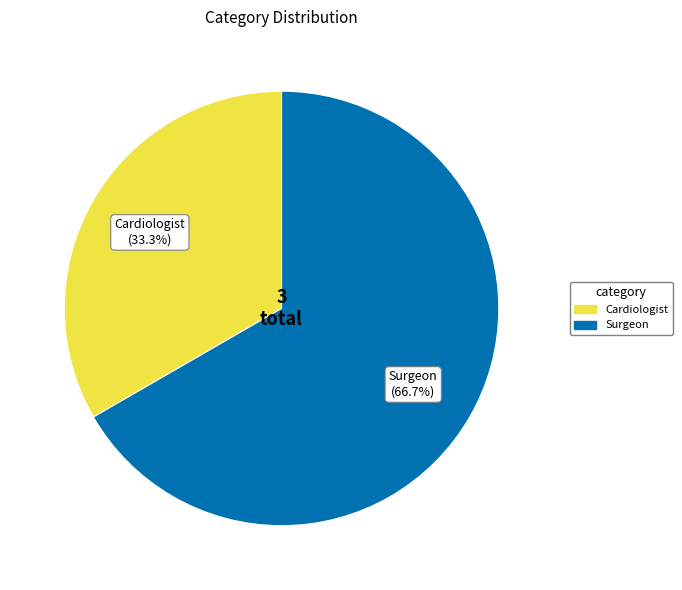

To the nearest percent, what is the difference between the Cardiologist and Surgeon slice percentages?

33%